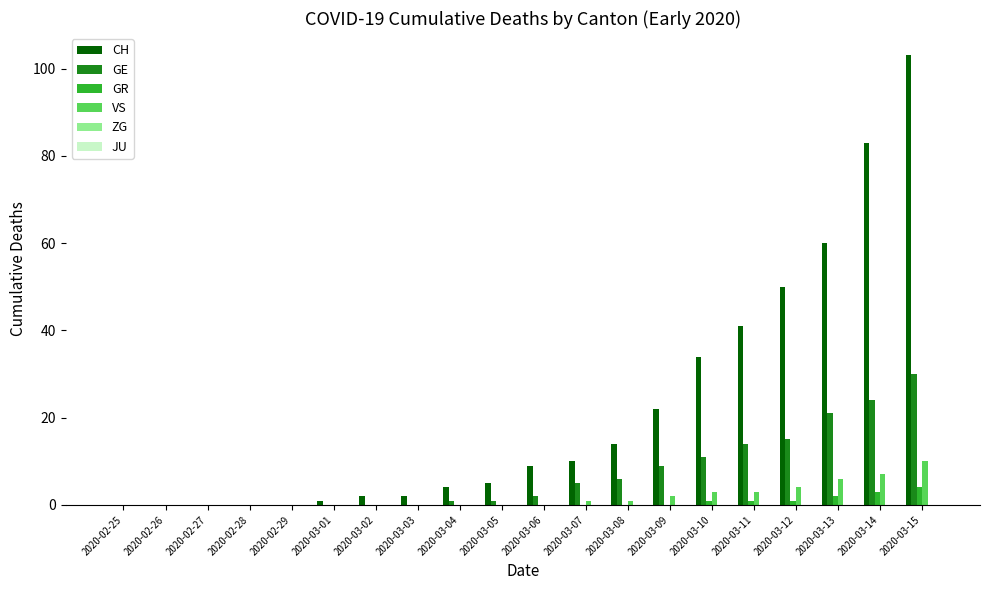

What is the sum of all VS values?

37